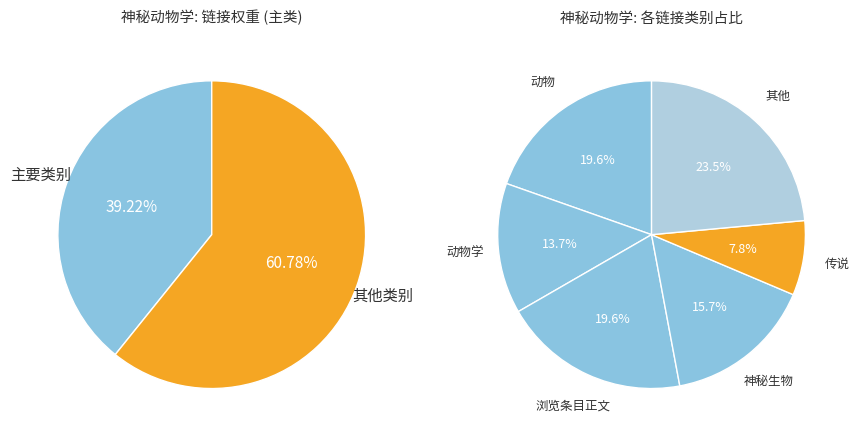

Between 神秘生物列表 and 动物学, which is larger?

动物学